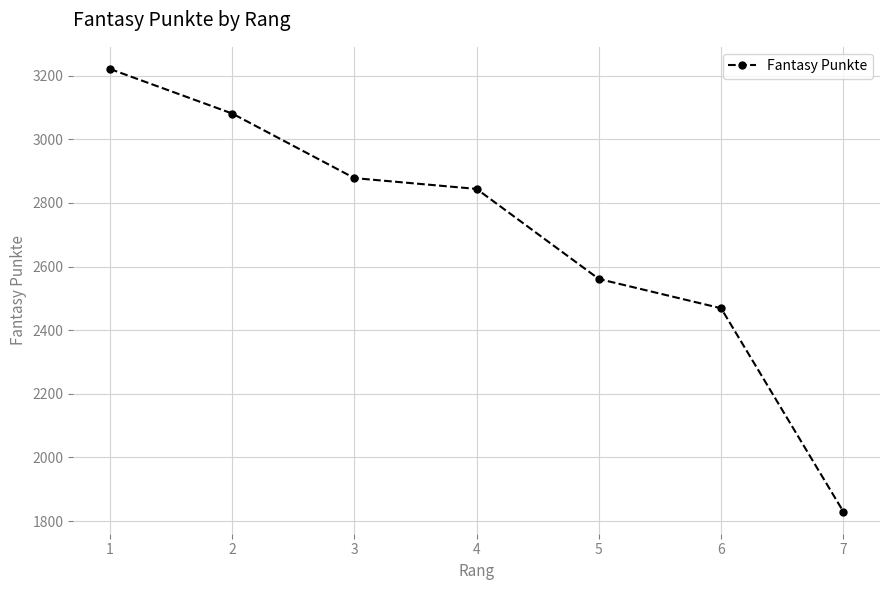

Read the value at 7.

1830